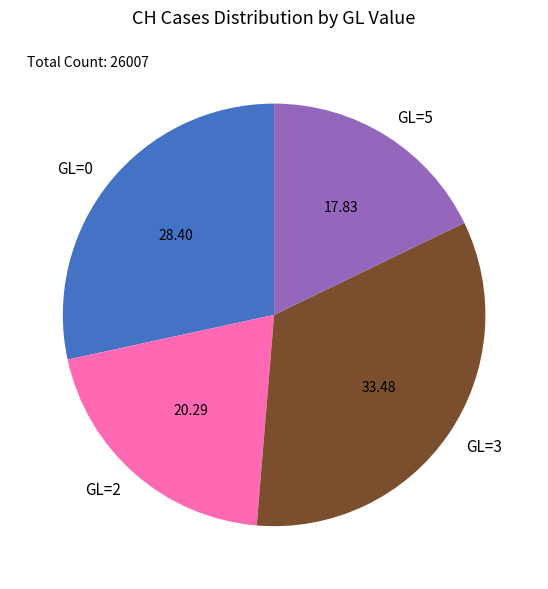

How many segments does this pie chart have?

4